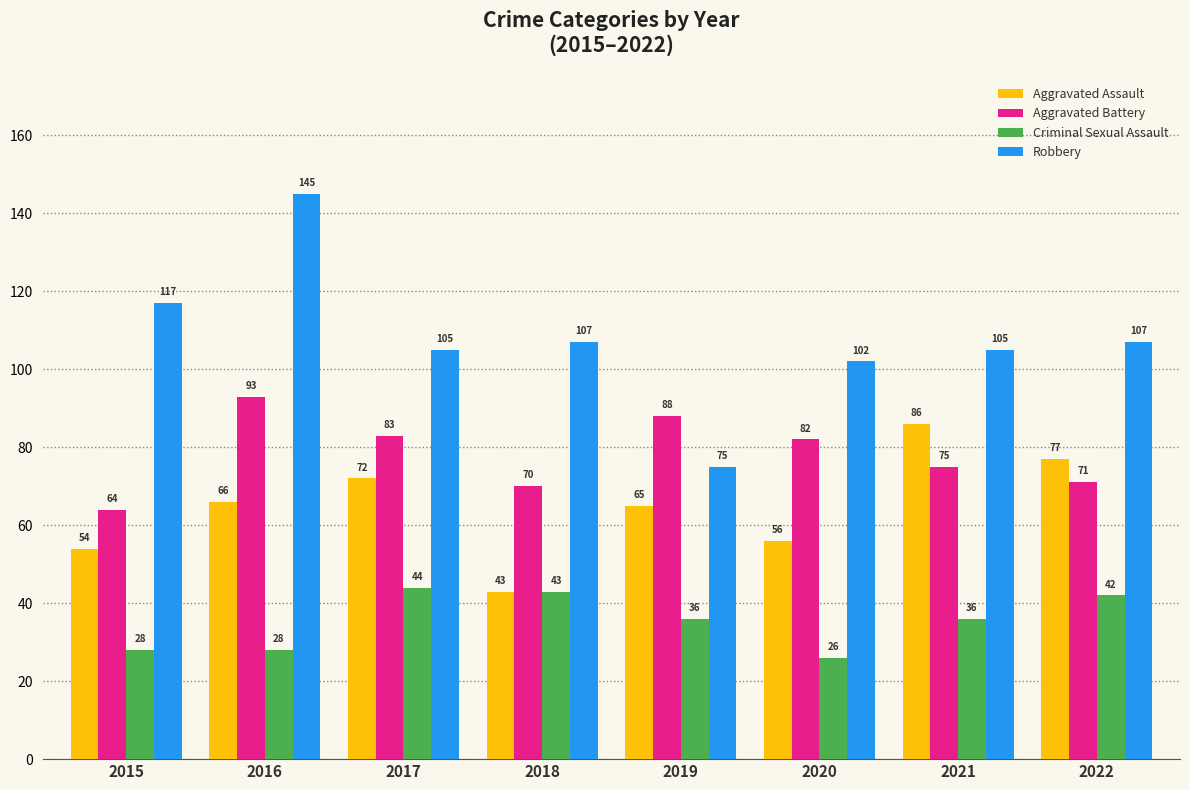

What is the difference between the Criminal Sexual Assault values at 2020 and 2019?

10